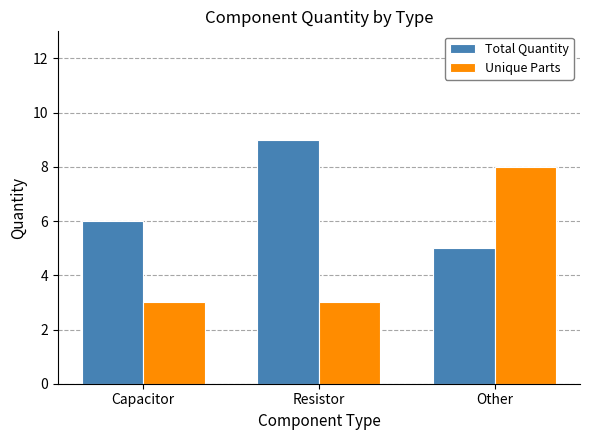

Which series changed the most between Capacitor and Resistor?

Total Quantity